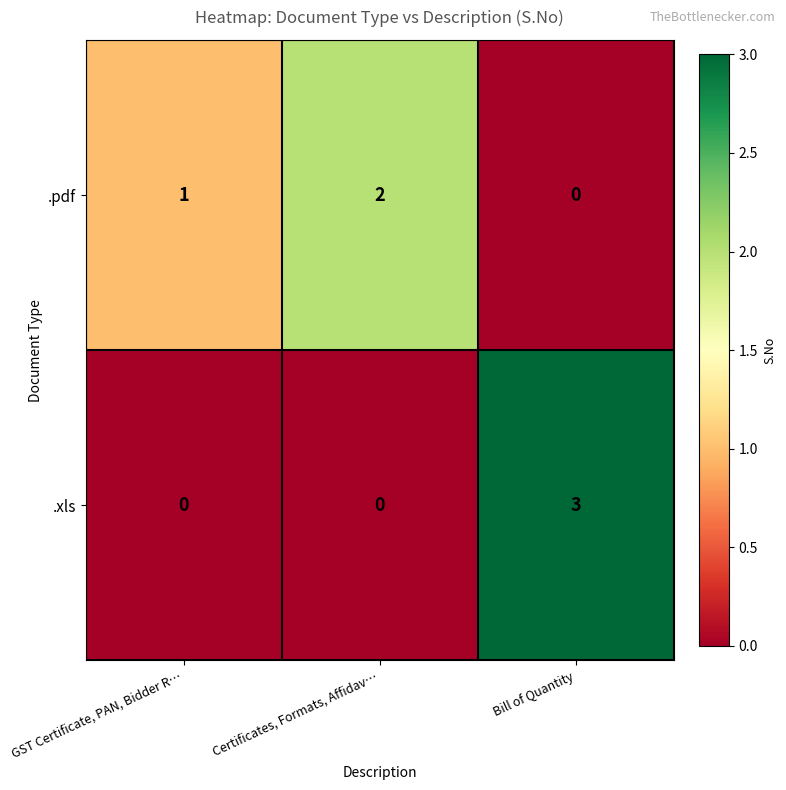

At which category does the chart reach its peak across all series?

Bill of Quantity